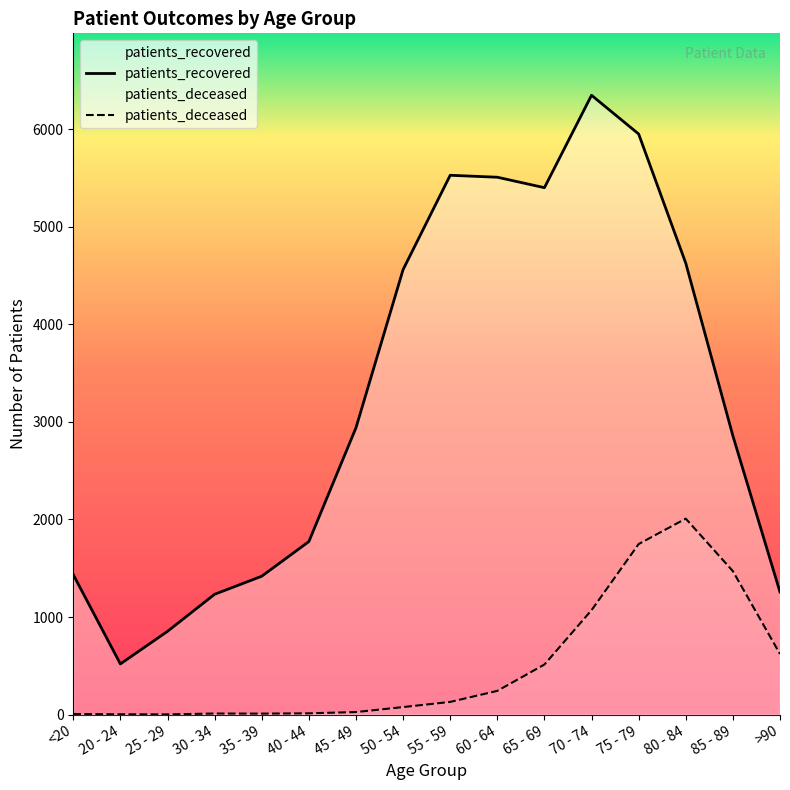

Which series has the largest total across all categories?

patients_recovered